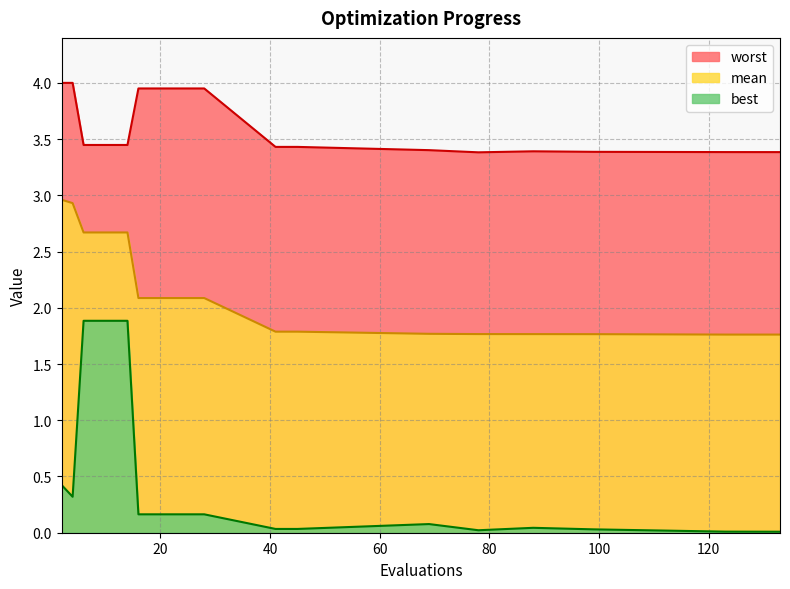

Rank the series by their average value, from highest to lowest.

worst, mean, best